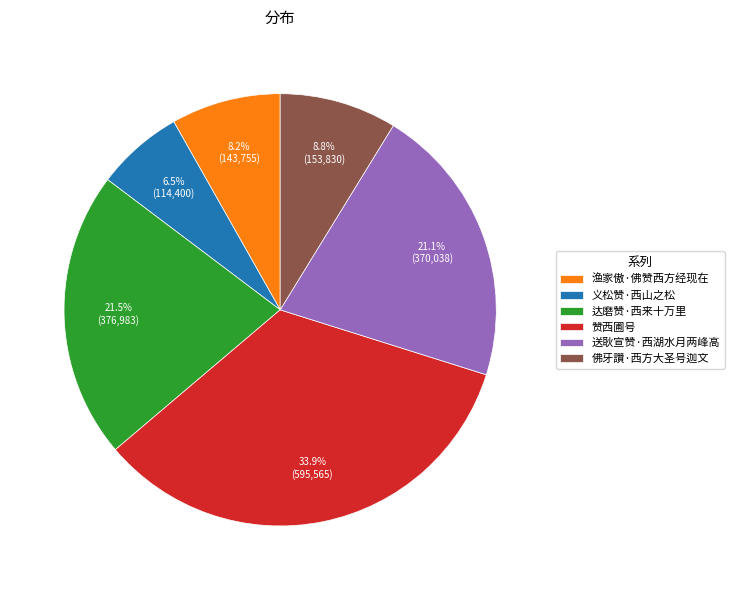

How many slices are in this pie chart?

6